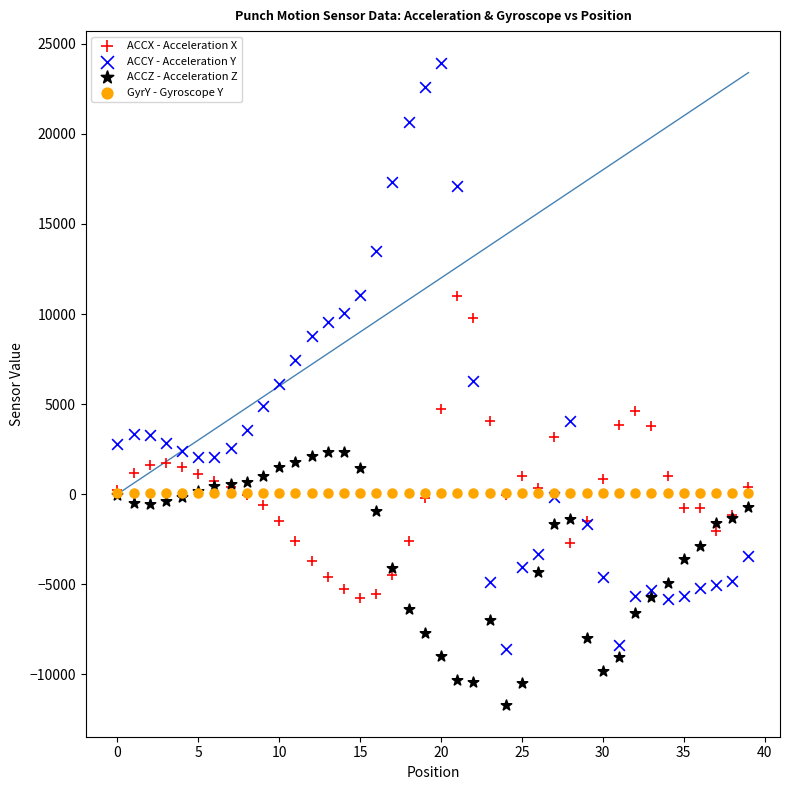

Which series has the widest spread of Y values?

ACCY - Acceleration Y